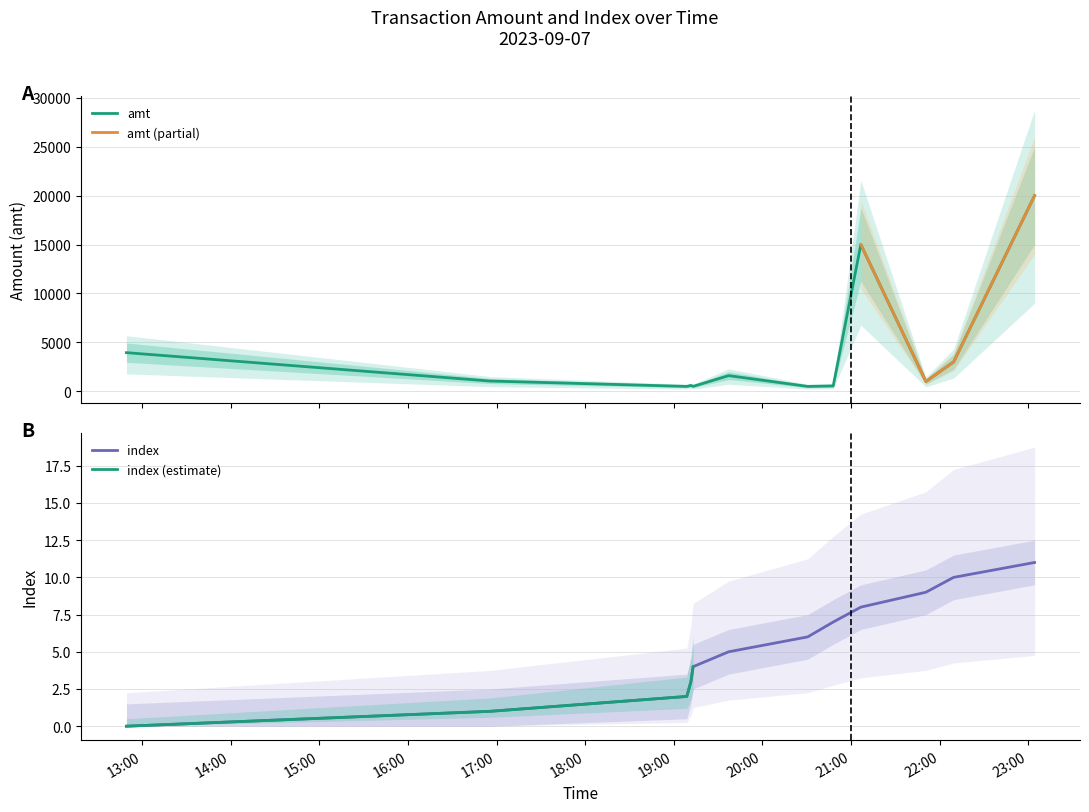

Which series changed the most between 2023-09-07 21:06:35 and 2023-09-07 22:09:23?

amt